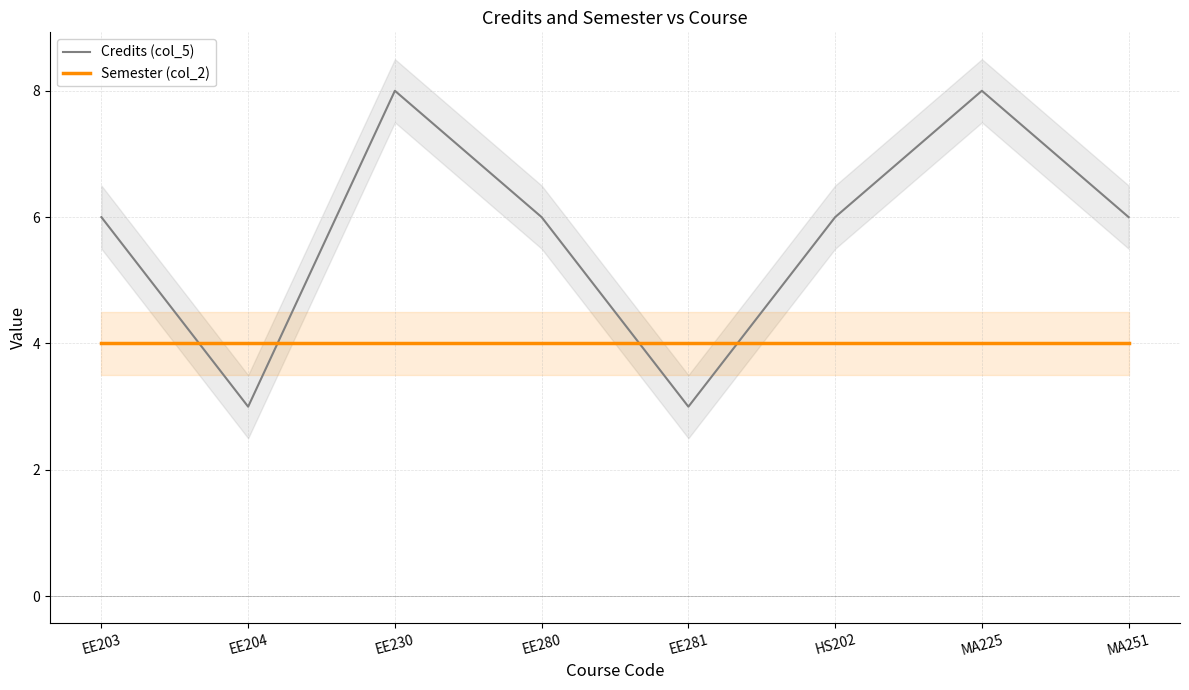

Where does the Credits (col_5) series first go above 6?

EE230